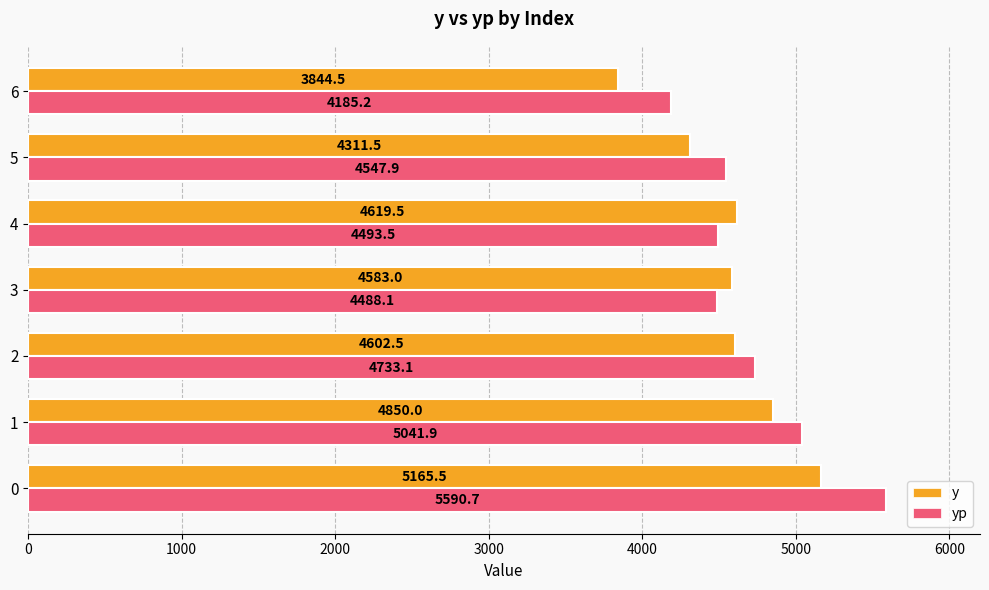

Rank the series by their average value, from lowest to highest.

y, yp